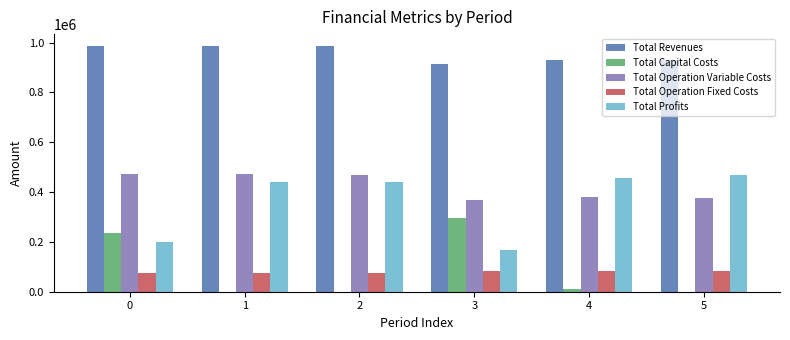

How many groups of bars are there?

6